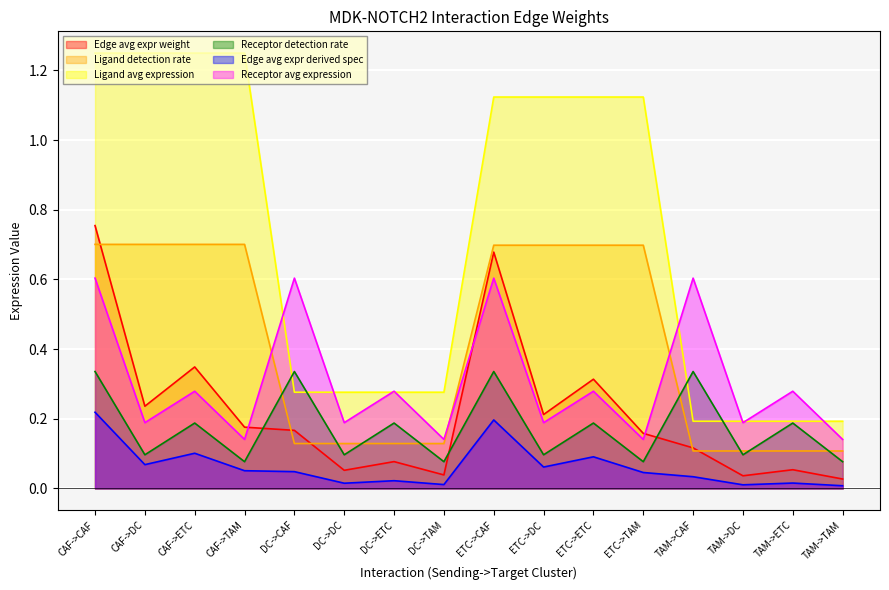

Reading left to right, what are all the values shown in this chart?

Edge avg expr weight: CAF->CAF=0.8	CAF->DC=0.2	CAF->ETC=0.3	CAF->TAM=0.2	DC->CAF=0.2	DC->DC=0.1	DC->ETC=0.1	DC->TAM=0.0	ETC->CAF=0.7	ETC->DC=0.2	ETC->ETC=0.3	ETC->TAM=0.2	TAM->CAF=0.1	TAM->DC=0.0	TAM->ETC=0.1	TAM->TAM=0.0
Ligand detection rate: CAF->CAF=0.7	CAF->DC=0.7	CAF->ETC=0.7	CAF->TAM=0.7	DC->CAF=0.1	DC->DC=0.1	DC->ETC=0.1	DC->TAM=0.1	ETC->CAF=0.7	ETC->DC=0.7	ETC->ETC=0.7	ETC->TAM=0.7	TAM->CAF=0.1	TAM->DC=0.1	TAM->ETC=0.1	TAM->TAM=0.1
Ligand avg expression: CAF->CAF=1.2	CAF->DC=1.2	CAF->ETC=1.2	CAF->TAM=1.2	DC->CAF=0.3	DC->DC=0.3	DC->ETC=0.3	DC->TAM=0.3	ETC->CAF=1.1	ETC->DC=1.1	ETC->ETC=1.1	ETC->TAM=1.1	TAM->CAF=0.2	TAM->DC=0.2	TAM->ETC=0.2	TAM->TAM=0.2
Receptor detection rate: CAF->CAF=0.3	CAF->DC=0.1	CAF->ETC=0.2	CAF->TAM=0.1	DC->CAF=0.3	DC->DC=0.1	DC->ETC=0.2	DC->TAM=0.1	ETC->CAF=0.3	ETC->DC=0.1	ETC->ETC=0.2	ETC->TAM=0.1	TAM->CAF=0.3	TAM->DC=0.1	TAM->ETC=0.2	TAM->TAM=0.1
Edge avg expr derived spec: CAF->CAF=0.2	CAF->DC=0.1	CAF->ETC=0.1	CAF->TAM=0.1	DC->CAF=0.0	DC->DC=0.0	DC->ETC=0.0	DC->TAM=0.0	ETC->CAF=0.2	ETC->DC=0.1	ETC->ETC=0.1	ETC->TAM=0.0	TAM->CAF=0.0	TAM->DC=0.0	TAM->ETC=0.0	TAM->TAM=0.0
Receptor avg expression: CAF->CAF=0.6	CAF->DC=0.2	CAF->ETC=0.3	CAF->TAM=0.1	DC->CAF=0.6	DC->DC=0.2	DC->ETC=0.3	DC->TAM=0.1	ETC->CAF=0.6	ETC->DC=0.2	ETC->ETC=0.3	ETC->TAM=0.1	TAM->CAF=0.6	TAM->DC=0.2	TAM->ETC=0.3	TAM->TAM=0.1